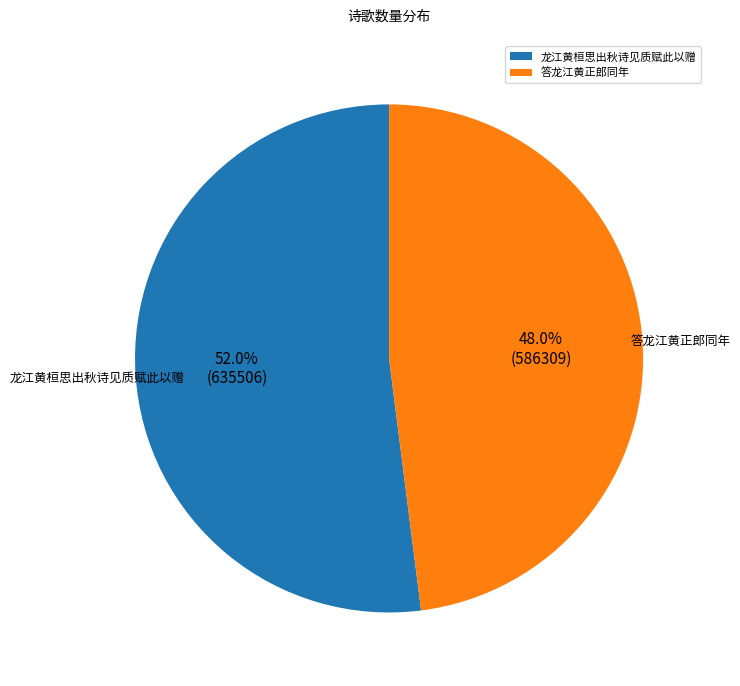

To the nearest percent, what is the combined percentage of 答龙江黄正郎同年 and 龙江黄桓思出秋诗见质赋此以赠?

100%